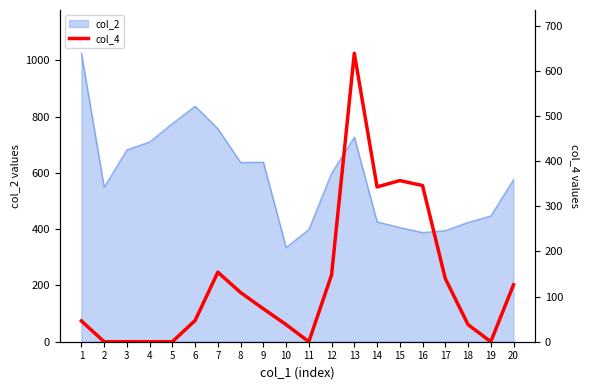

Which has a higher value, 3 or 19?

3